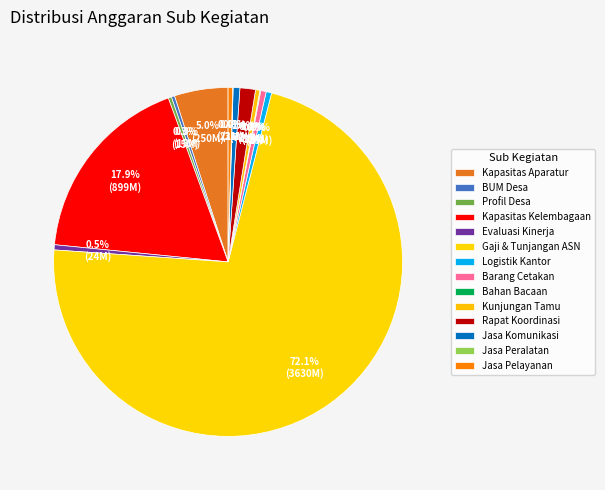

Is there a majority slice in this chart?

Yes